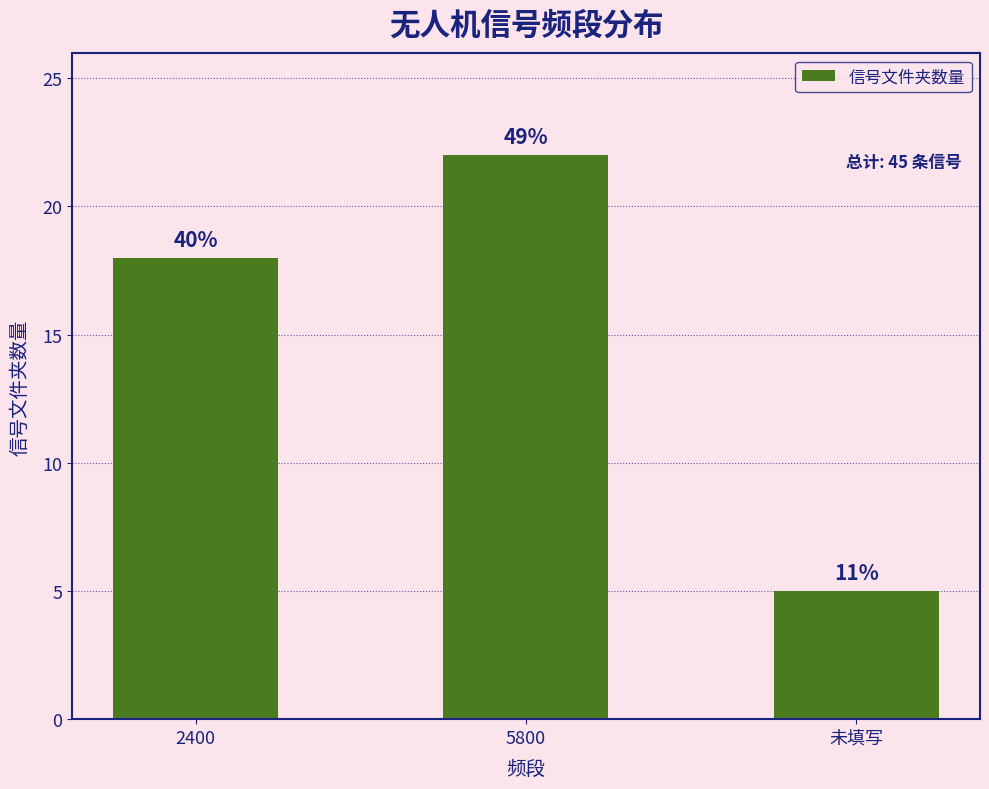

Rank the categories by value from highest to lowest.

5800, 2400, 未填写